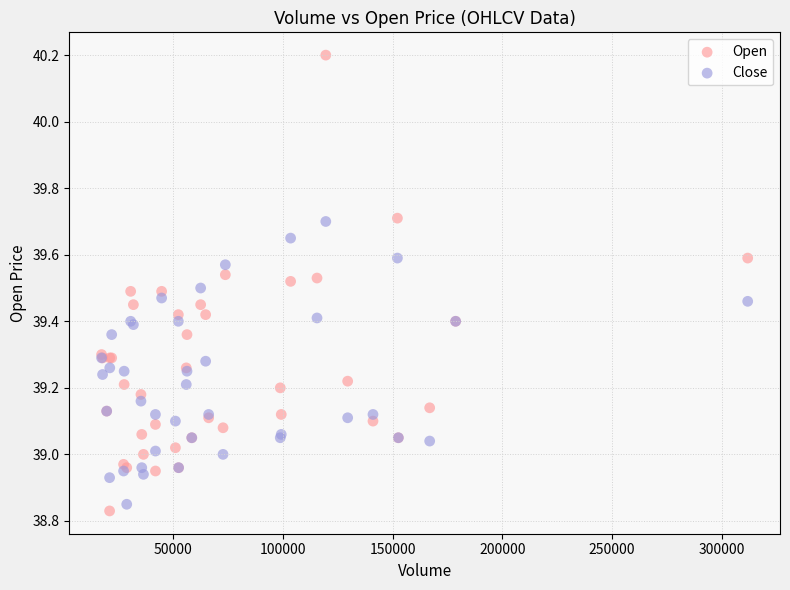

Which series has the largest Y range (max minus min)?

Open